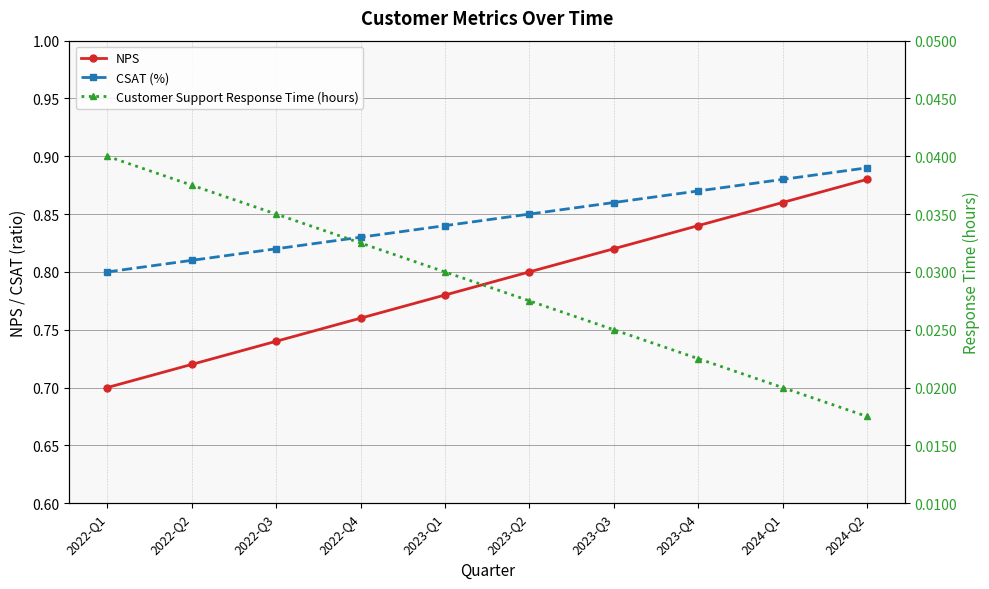

Read the CSAT (%) value at 2024-Q1.

0.9